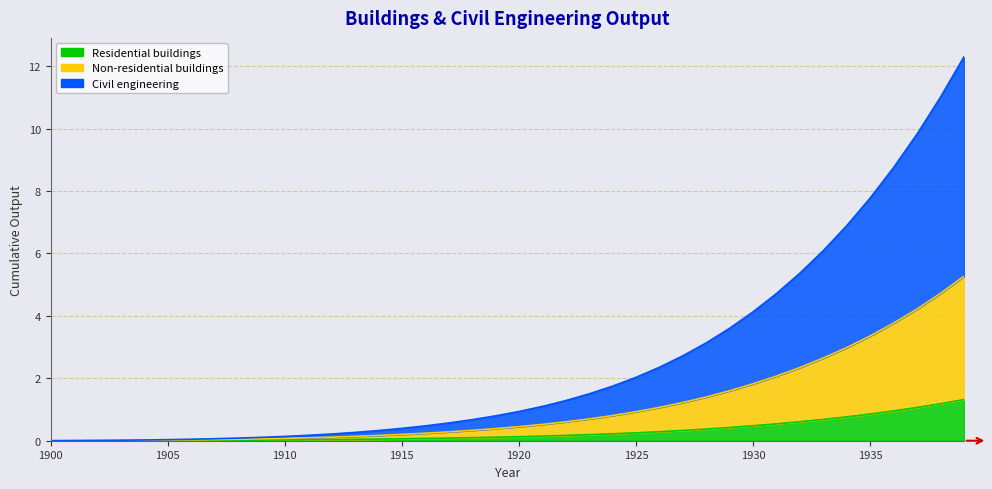

What value does the Non-residential buildings series have at 1920?

0.5